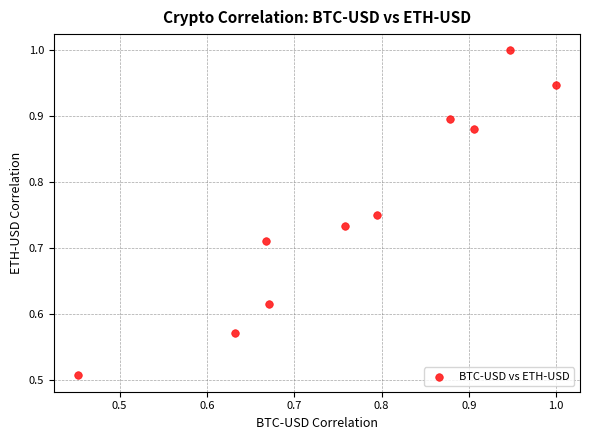

What is the average X value?

0.8